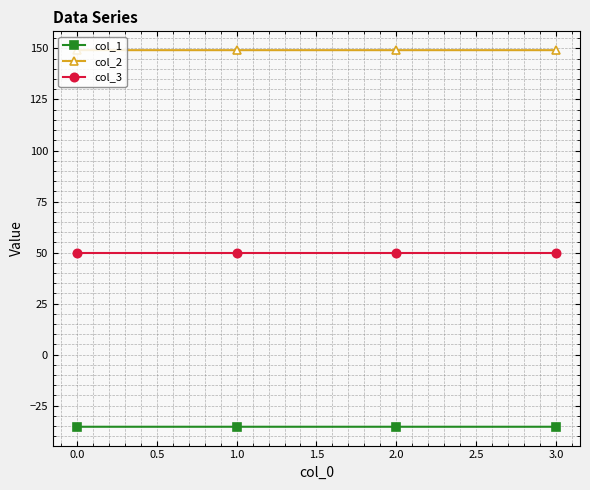

True or false: col_3 and col_2 intersect in this chart.

False